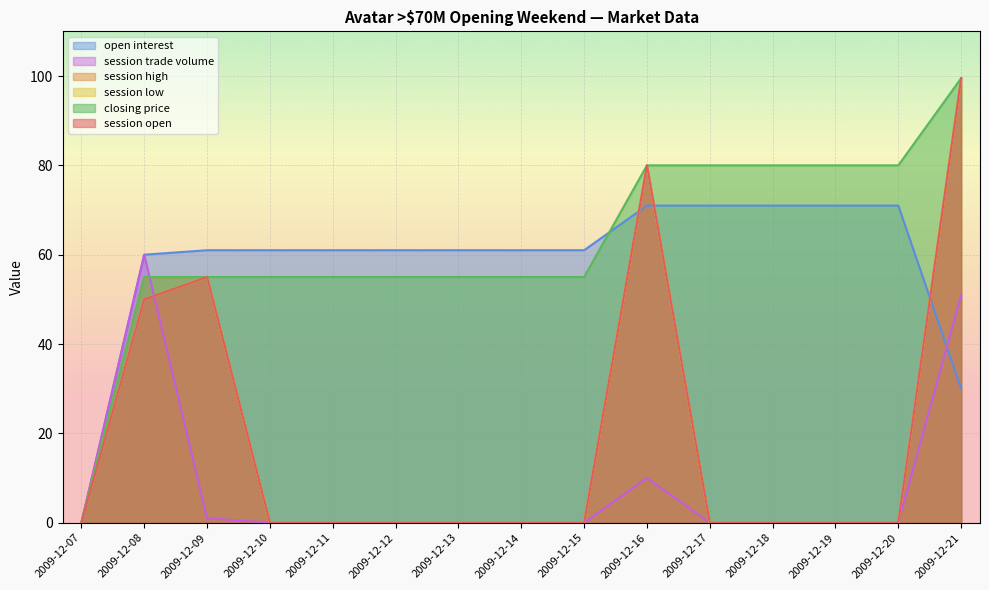

Which has a higher value, 2009-12-10 or 2009-12-09?

2009-12-09